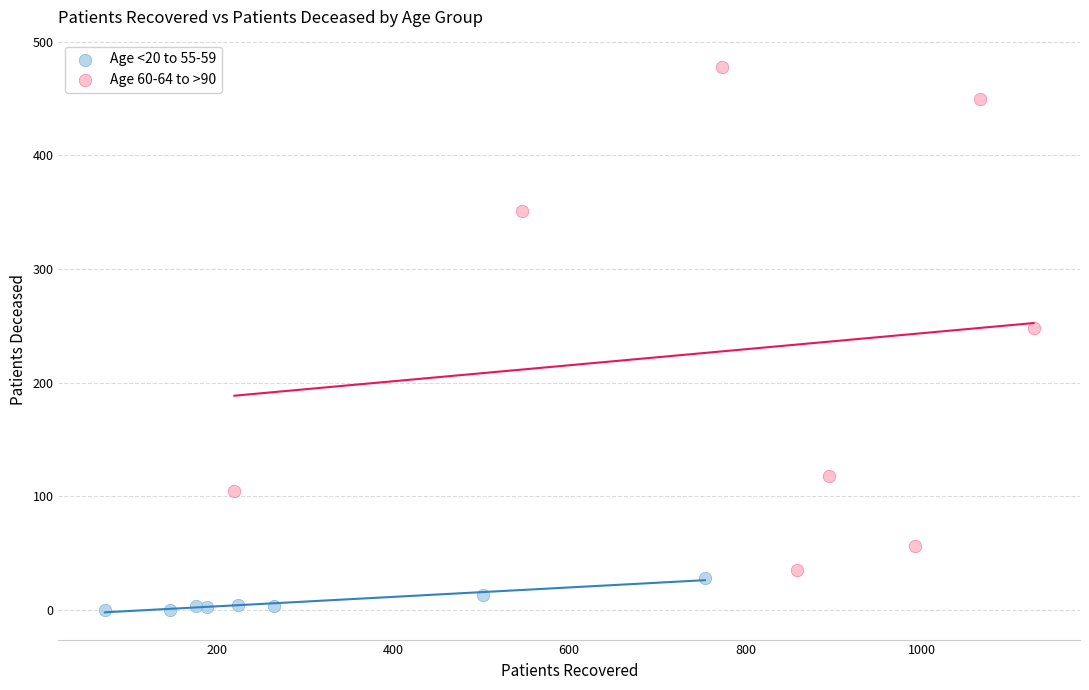

Which series reaches the maximum Y coordinate?

Age 60-64 to >90